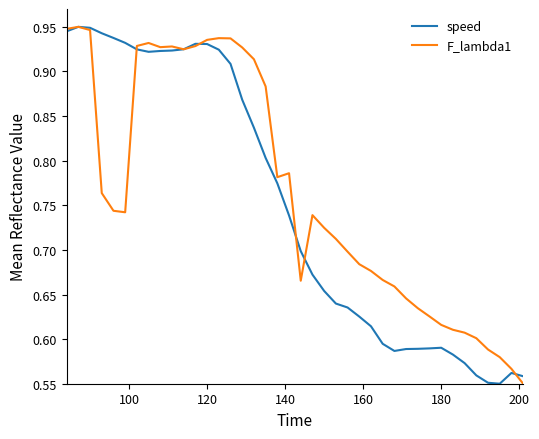

What is the difference between the maximum and minimum values in the speed series?

0.4